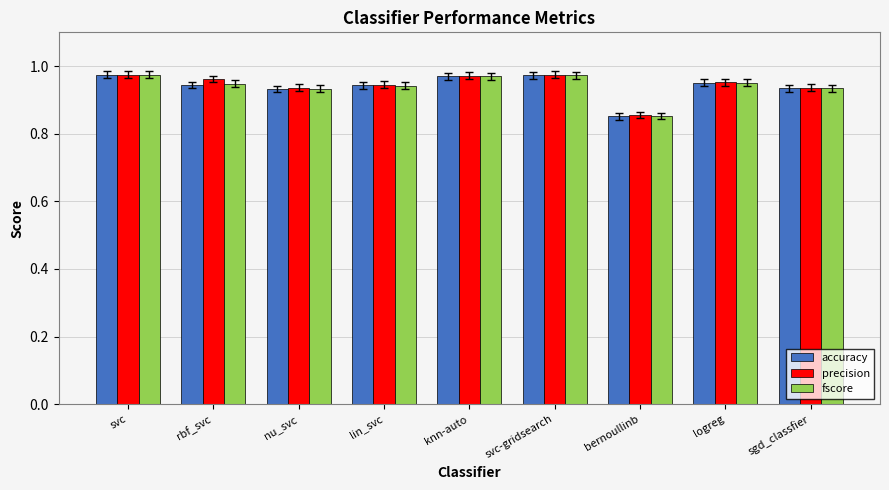

Which label corresponds to the smallest value in the chart?

bernoullinb